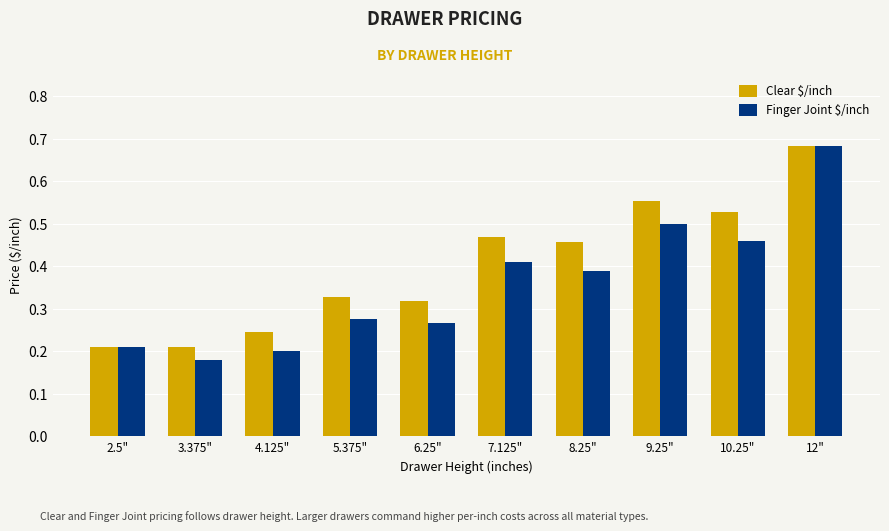

At which label does Finger Joint $/inch reach its minimum?

3.375"